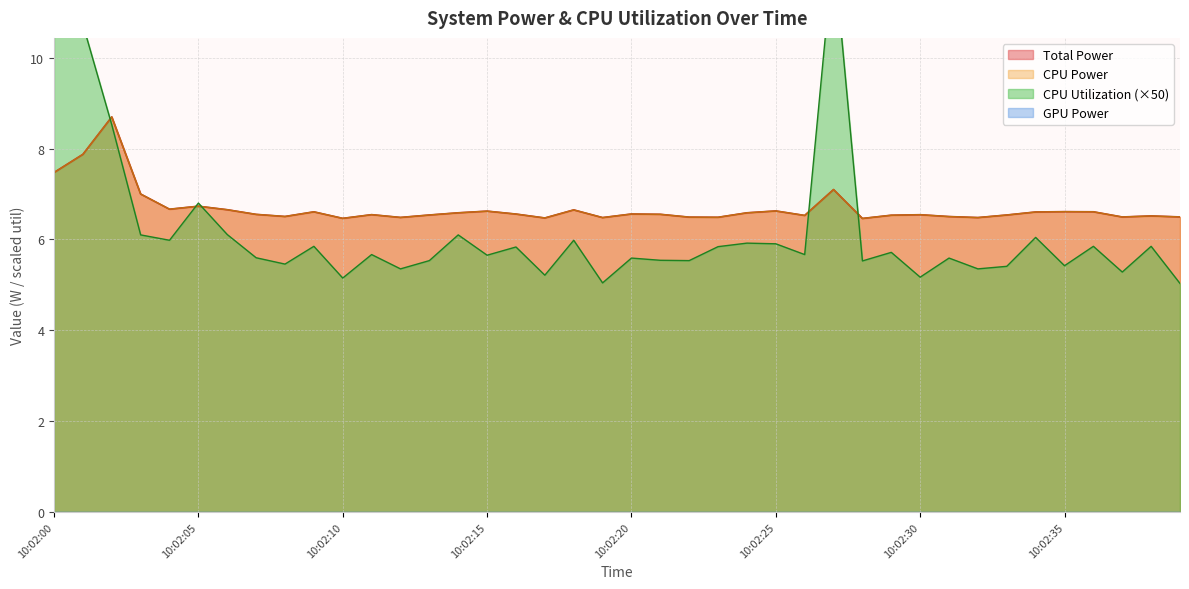

Between 10:02:26 and 10:02:10, which is larger?

10:02:26